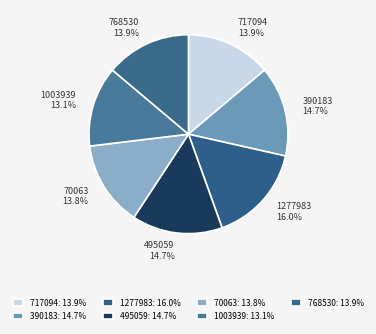

Is there any slice that represents more than half of the pie?

No